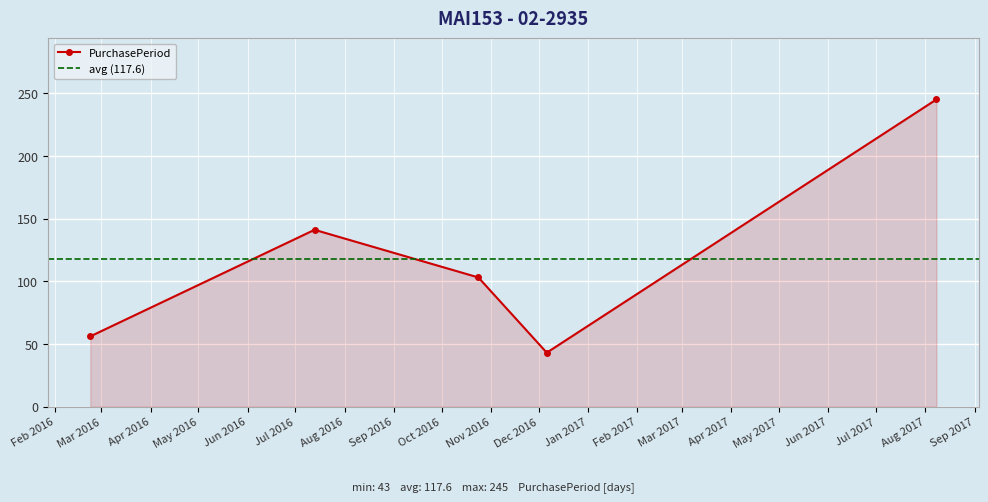

Approximately how many times larger is the value at 2016-10-24 compared to 2017-08-08?

0.4